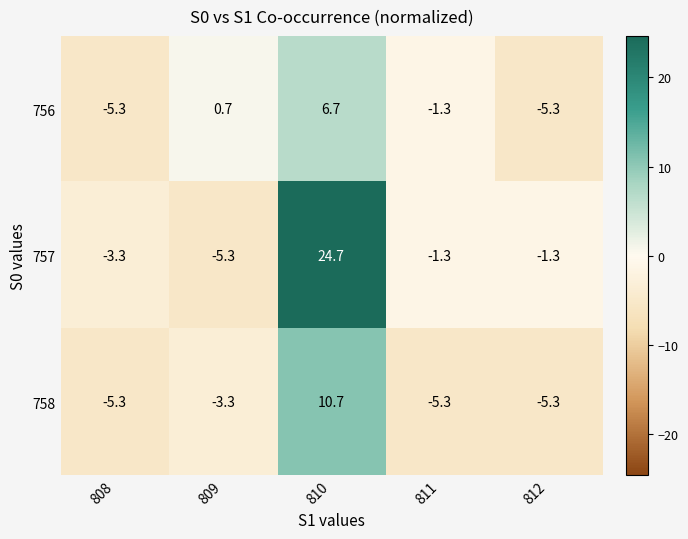

Reading left to right, transcribe all the data shown in this chart.

756: -5.3	0.7	6.7	-1.3	-5.3
757: -3.3	-5.3	24.7	-1.3	-1.3
758: -5.3	-3.3	10.7	-5.3	-5.3